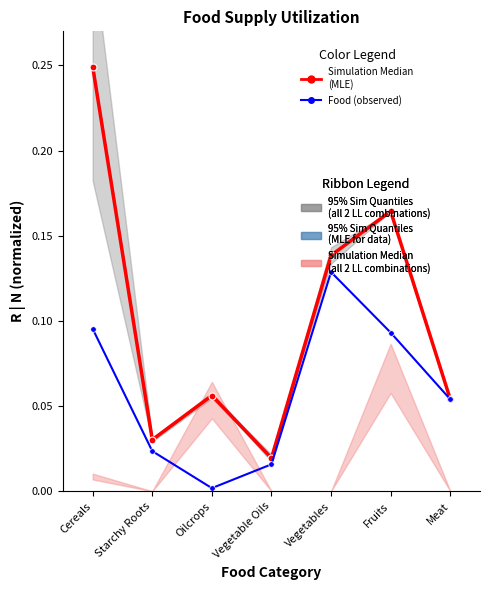

Rank the series at Vegetable Oils from highest to lowest value.

Simulation Median
(MLE), Food (observed)